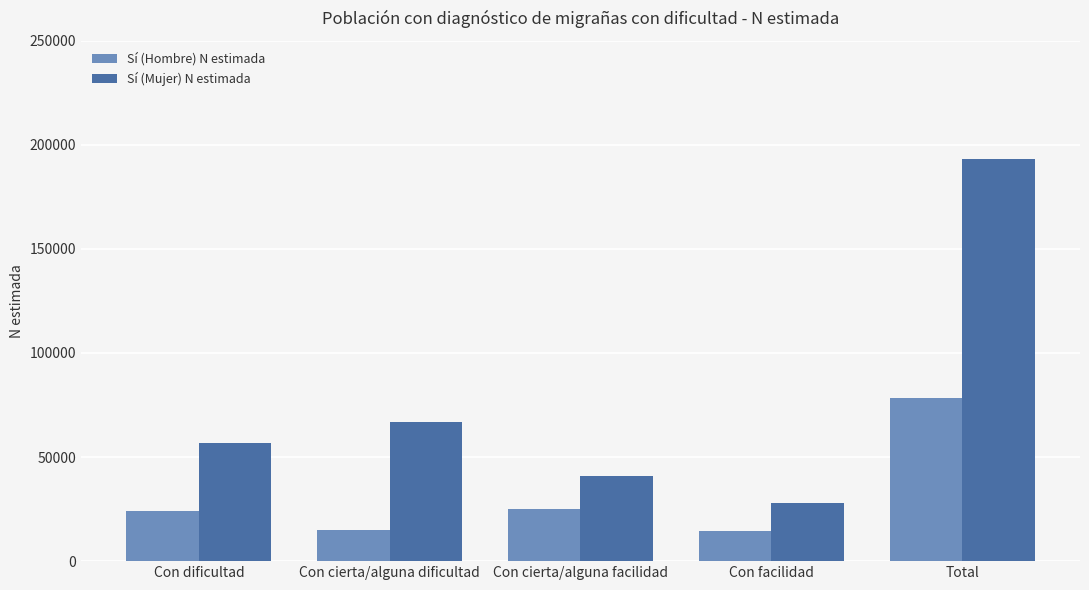

What are all the series names shown in the legend?

Sí (Hombre) N estimada, Sí (Mujer) N estimada